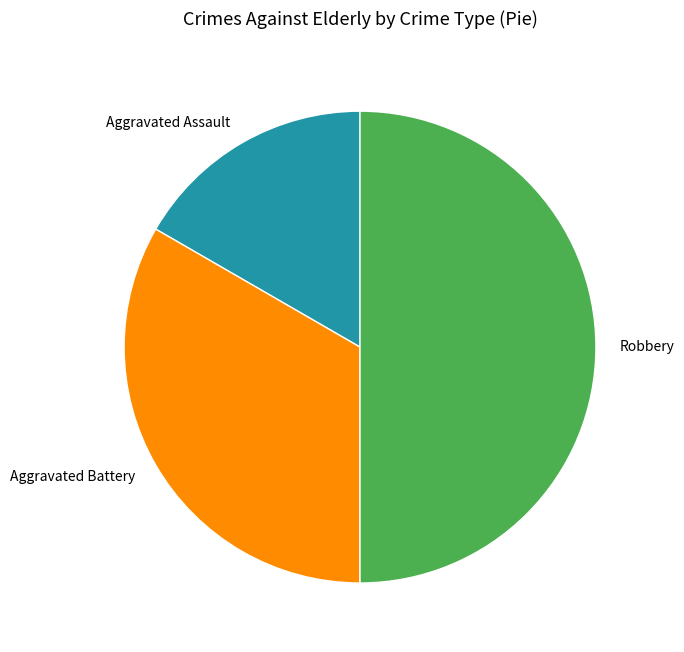

True or false: Aggravated Battery accounts for 20% of the total.

False